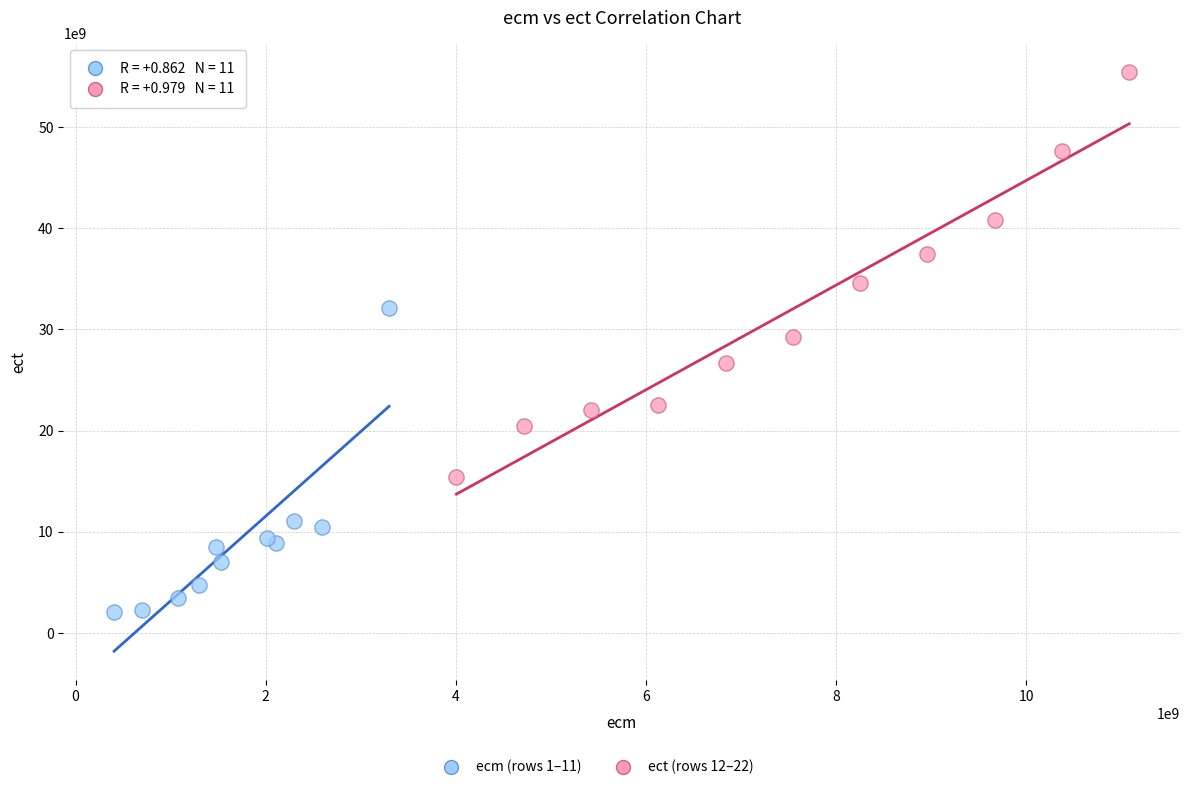

Which series reaches the minimum Y coordinate?

ecm (rows 1–11)